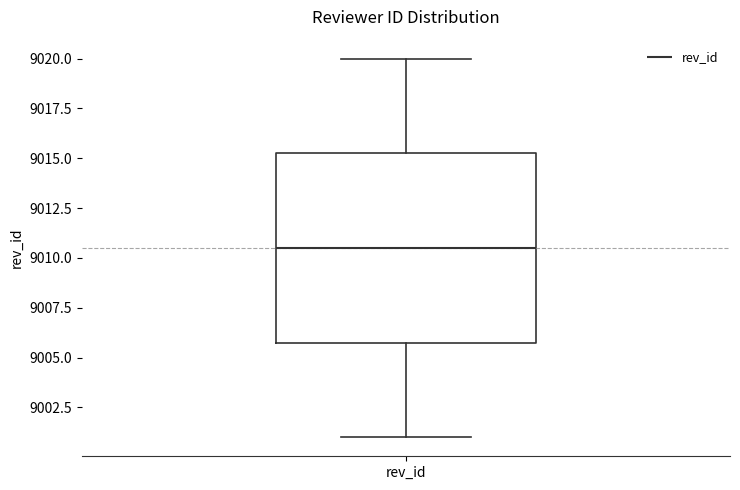

Read this box plot against the y-axis: the position of the median line, the range covered by the box, and the ends of both whiskers. The values are not printed on the chart, so give them approximately, as read against the axis.

median 9010.5, box 9006.0 to 9015.5, whiskers 9001.0 to 9020.0